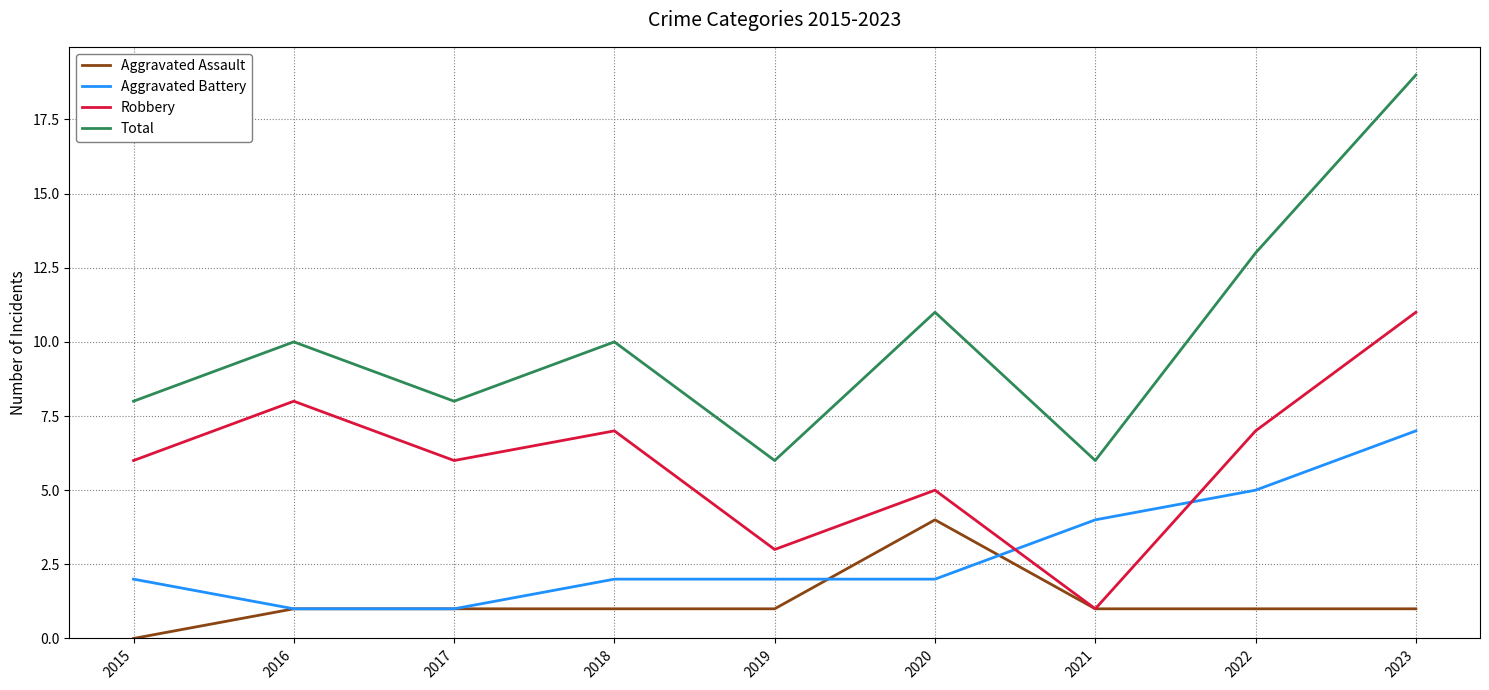

At which category does the chart reach its minimum across all series?

2015